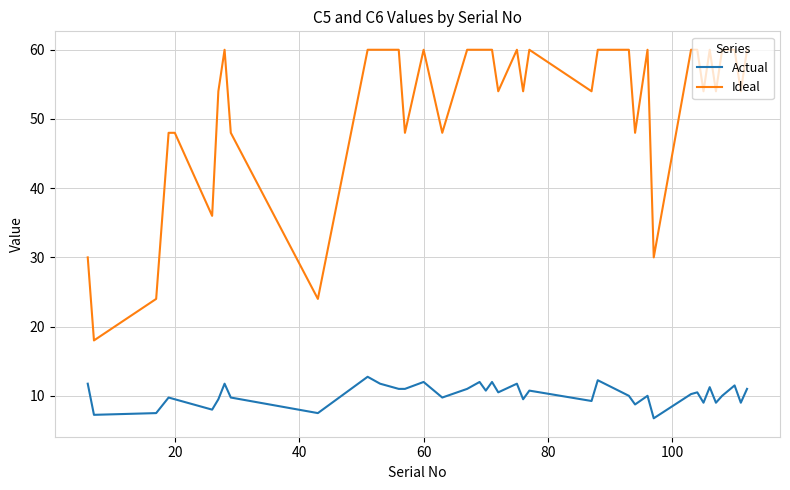

What is the difference between the maximum and minimum values in the Actual series?

6.0